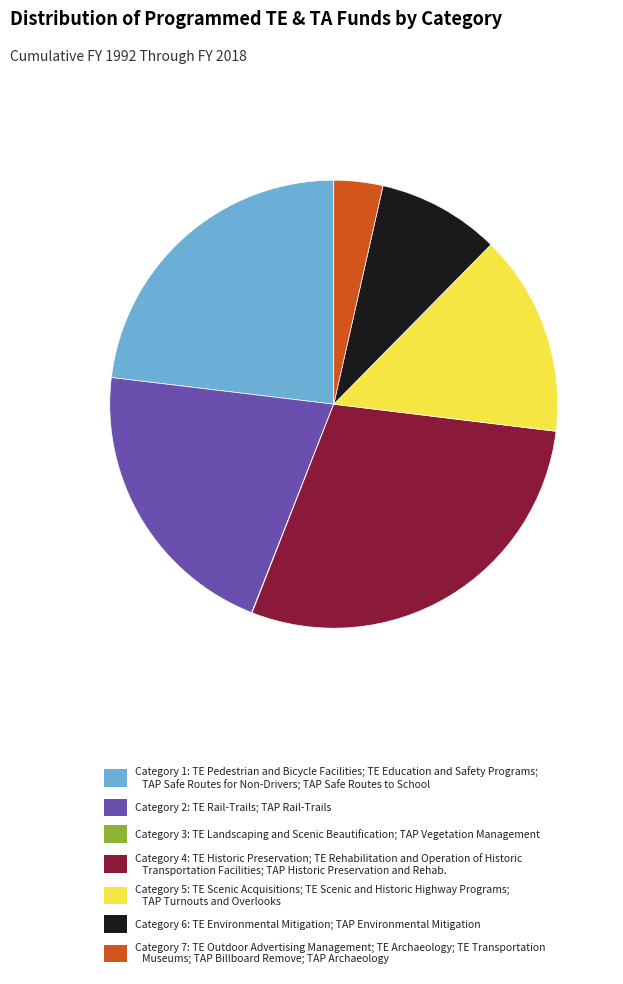

Is there any slice that represents more than half of the pie?

No